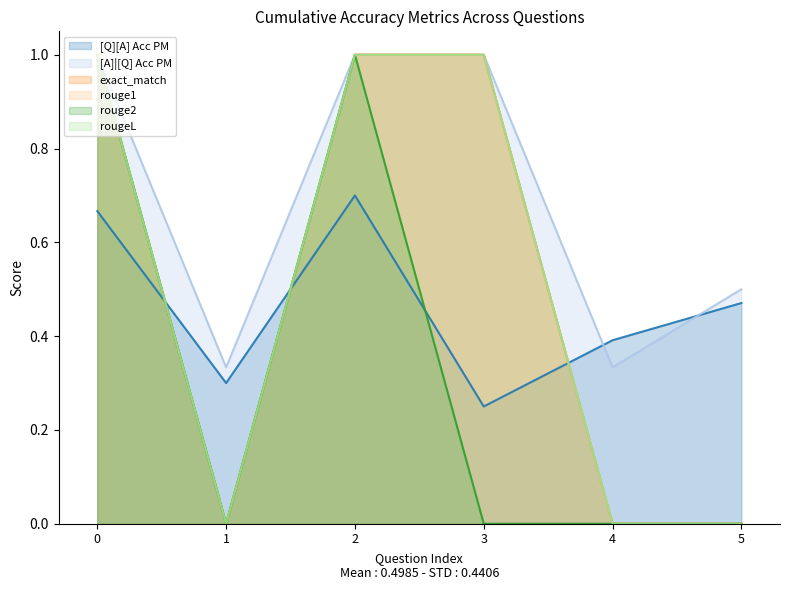

Which series has the largest total across all categories?

[A]|[Q] Acc PM